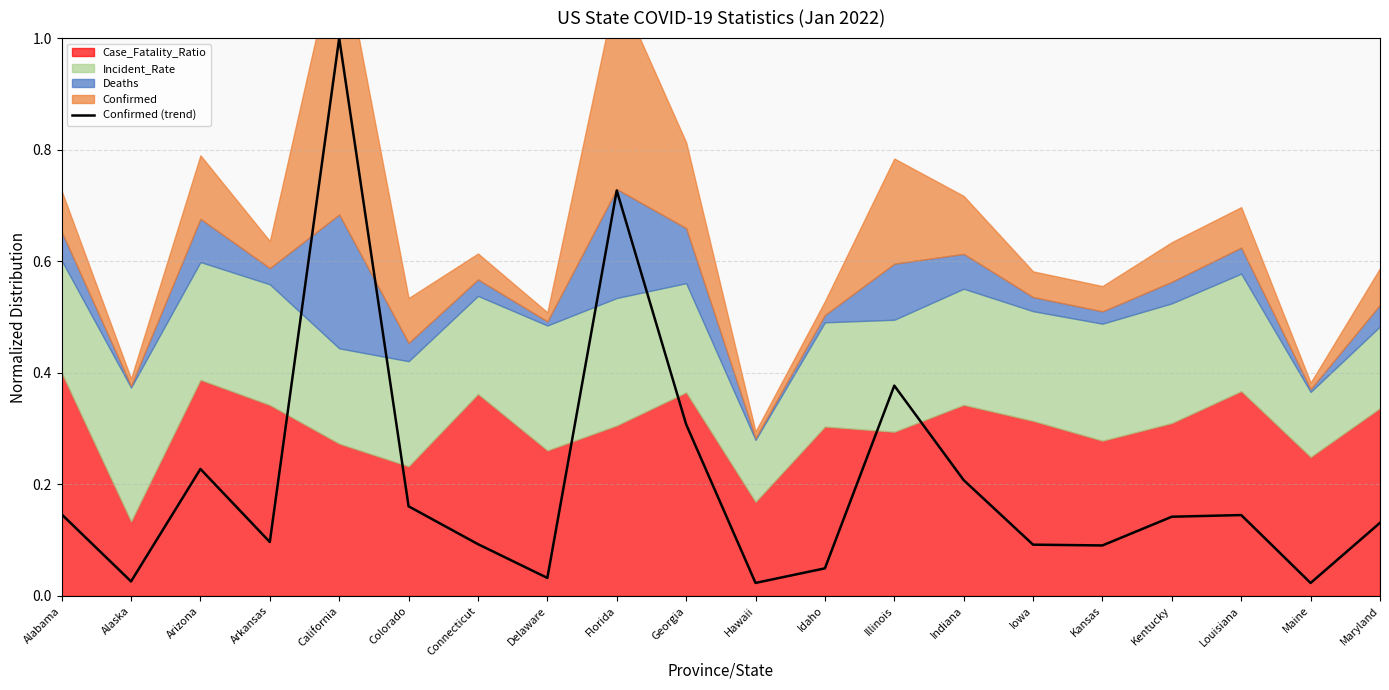

Rank the categories by value from lowest to highest.

Maine, Hawaii, Alaska, Delaware, Idaho, Kansas, Iowa, Connecticut, Arkansas, Maryland, Kentucky, Louisiana, Alabama, Colorado, Indiana, Arizona, Georgia, Illinois, Florida, California